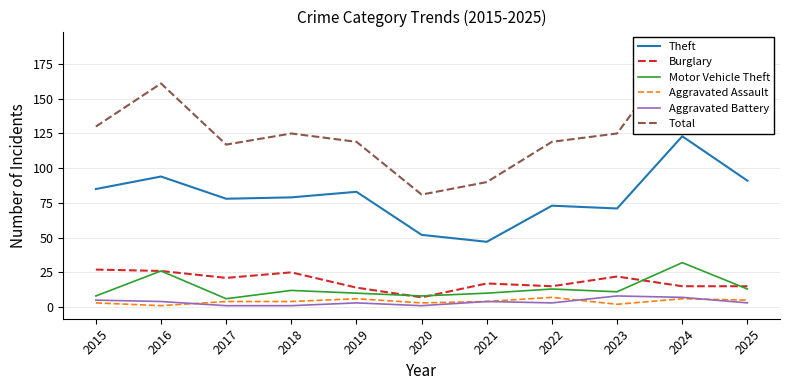

Reading right to left, extract all data points from this chart.

Theft: 2025=91	2024=123	2023=71	2022=73	2021=47	2020=52	2019=83	2018=79	2017=78	2016=94	2015=85
Burglary: 2025=15	2024=15	2023=22	2022=15	2021=17	2020=7	2019=14	2018=25	2017=21	2016=26	2015=27
Motor Vehicle Theft: 2025=13	2024=32	2023=11	2022=13	2021=10	2020=8	2019=10	2018=12	2017=6	2016=26	2015=8
Aggravated Assault: 2025=5	2024=6	2023=2	2022=7	2021=4	2020=3	2019=6	2018=4	2017=4	2016=1	2015=3
Aggravated Battery: 2025=3	2024=7	2023=8	2022=3	2021=4	2020=1	2019=3	2018=1	2017=1	2016=4	2015=5
Total: 2025=131	2024=189	2023=125	2022=119	2021=90	2020=81	2019=119	2018=125	2017=117	2016=161	2015=130